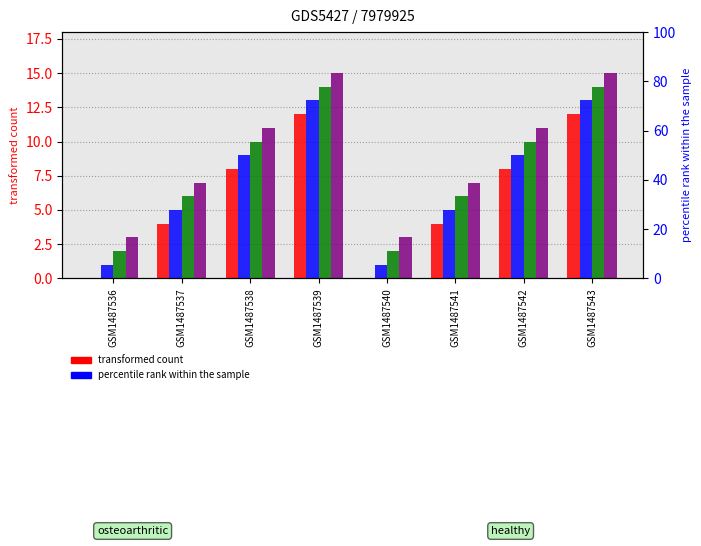

Reading left to right, list all the values displayed in this chart.

Col1: 0	4	8	12	0	4	8	12
Col2: 1	5	9	13	1	5	9	13
Col3: 2	6	10	14	2	6	10	14
Col4: 3	7	11	15	3	7	11	15